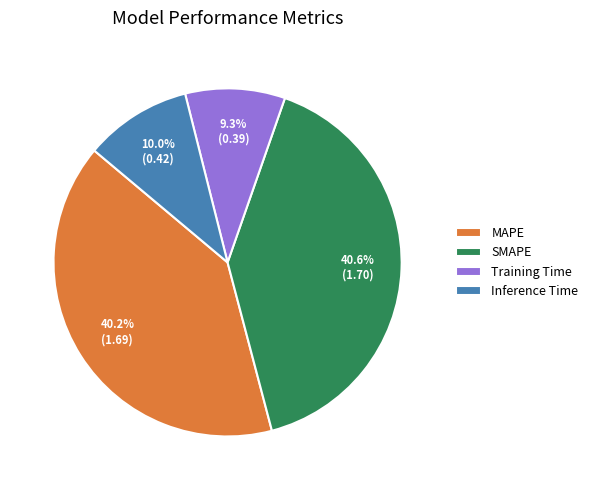

What percentage is NOT represented by SMAPE?

59.4%